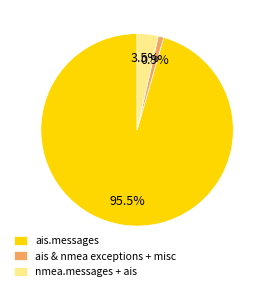

Is the sum of ais.messages and nmea.messages + ais greater than half?

Yes